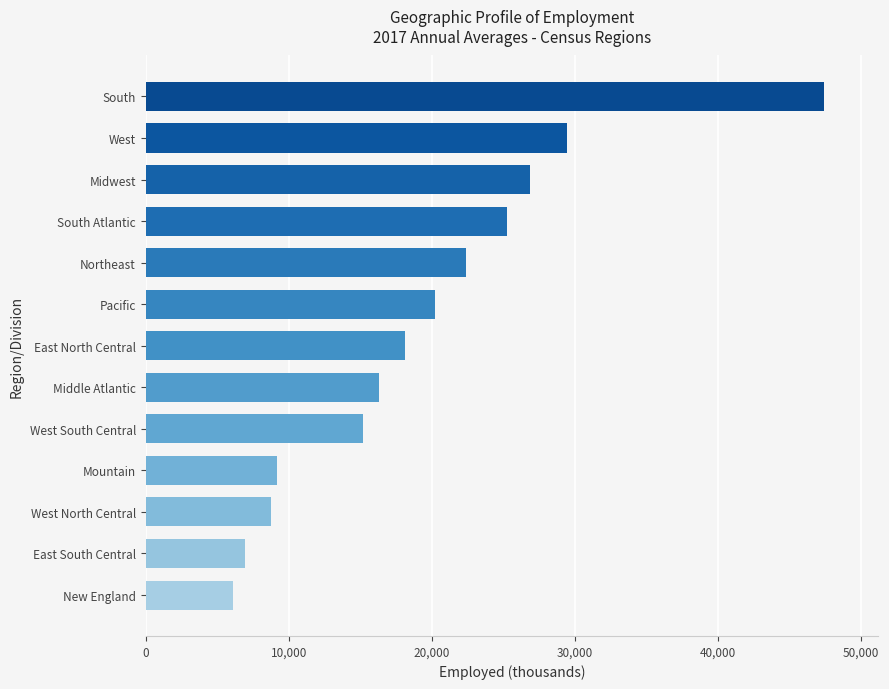

What is the difference between the second highest and minimum values?

23316